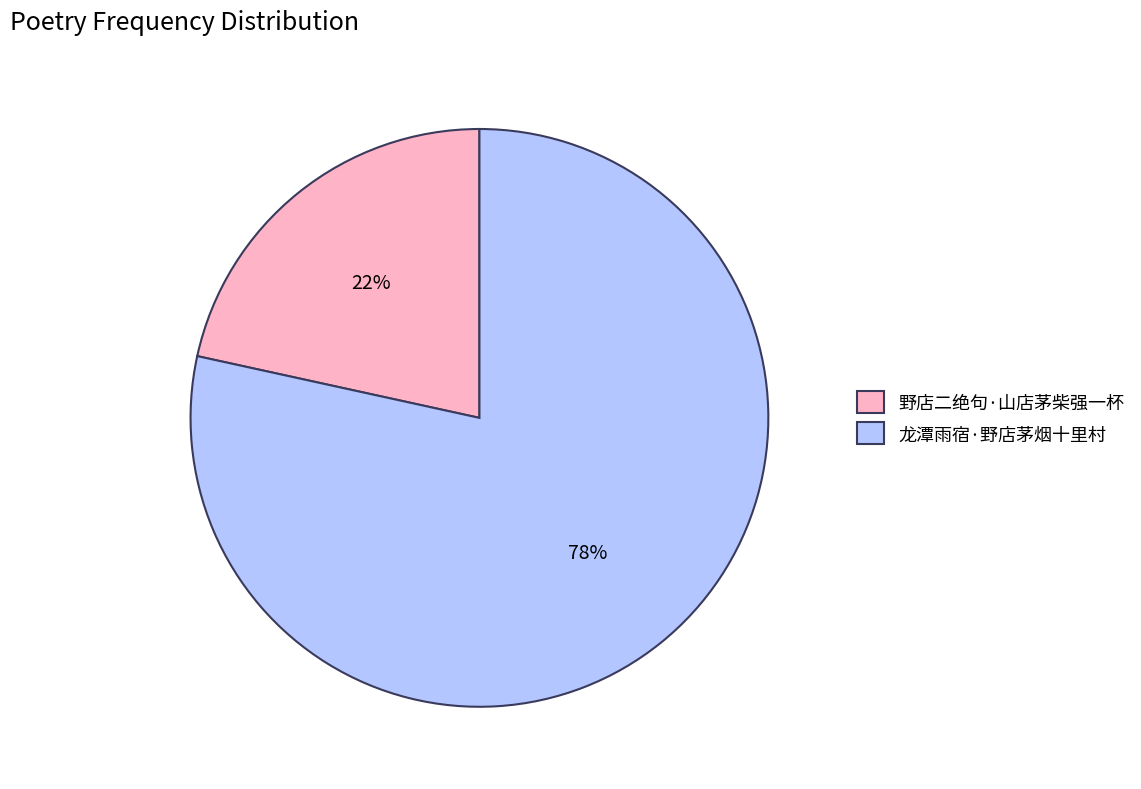

Which has a higher value, 龙潭雨宿·野店茅烟十里村 or 野店二绝句·山店茅柴强一杯?

龙潭雨宿·野店茅烟十里村